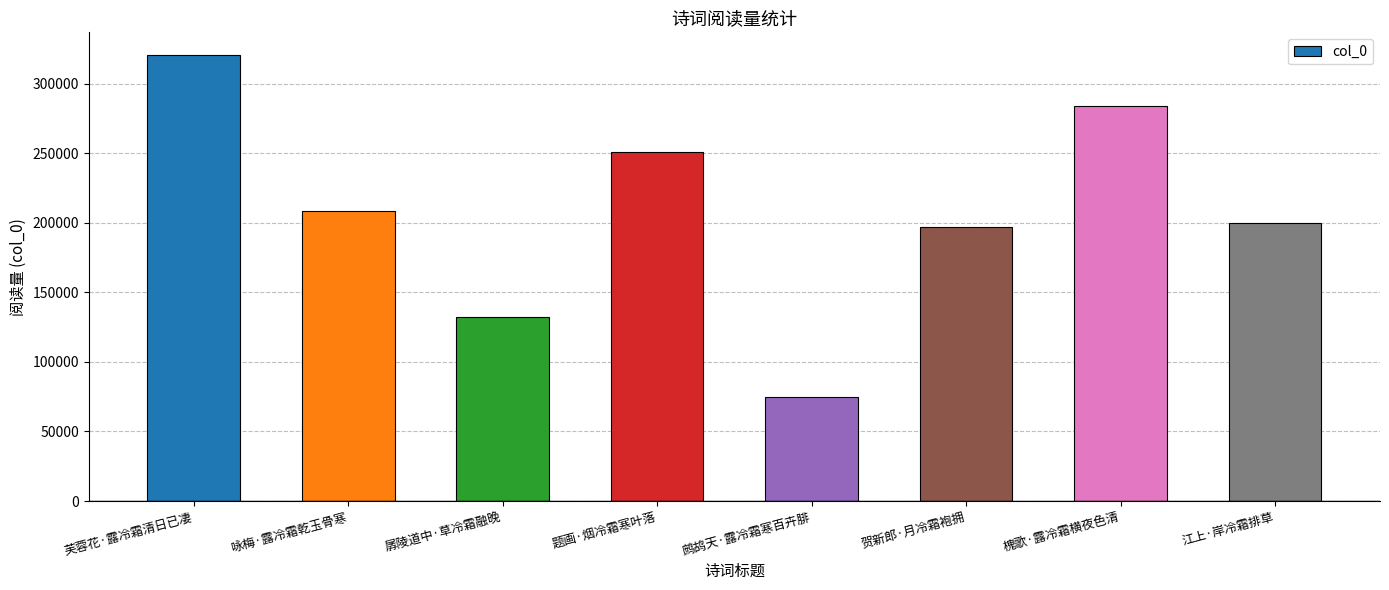

What is the ratio of the value at 江上·岸冷霜排草 to the value at 贺新郎·月冷霜袍拥?

1.0